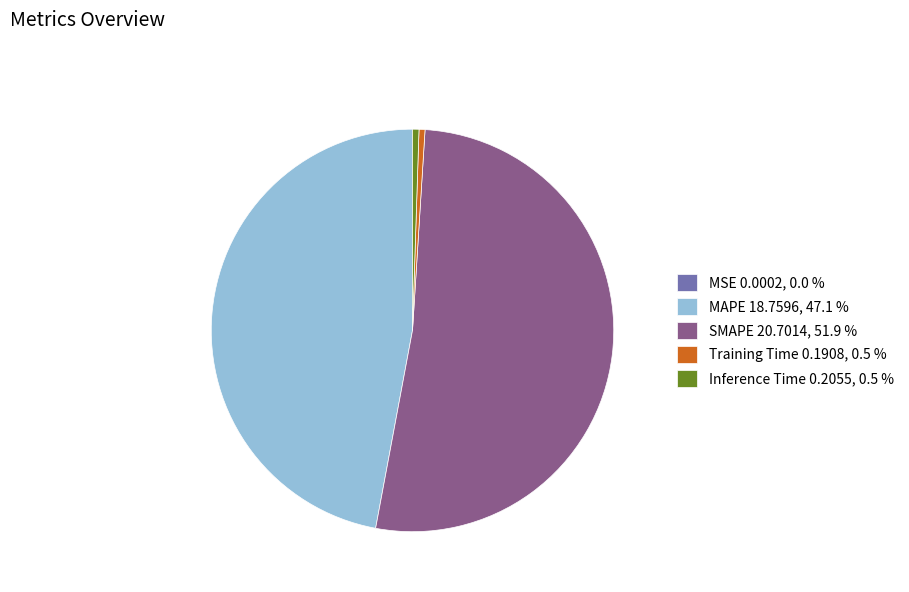

Does MAPE represent more than half of the total?

No